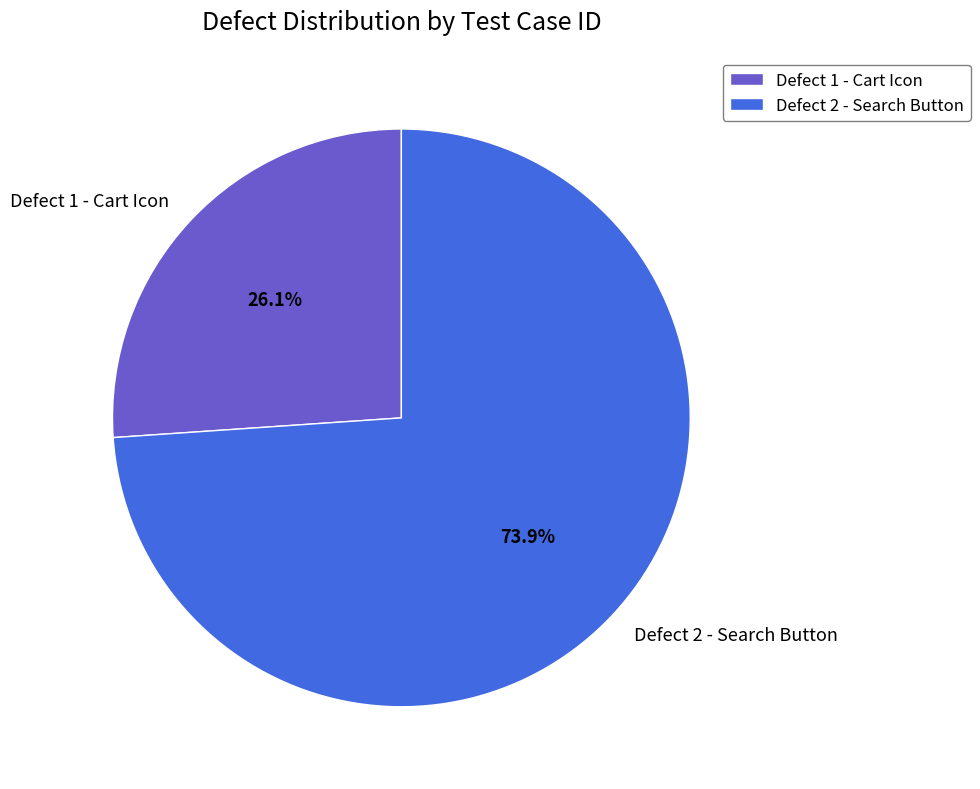

Rank the categories by value from lowest to highest.

Defect 1 - Cart Icon, Defect 2 - Search Button